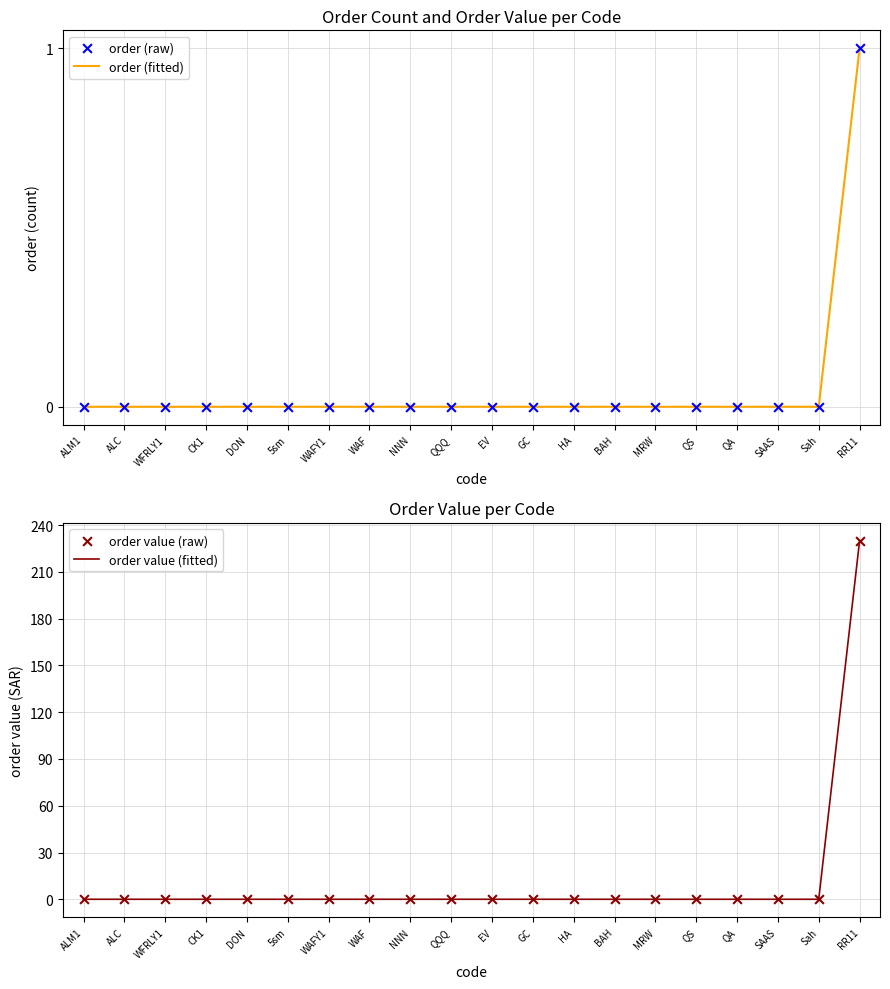

Which series has the largest Y range (max minus min)?

order value (fitted)